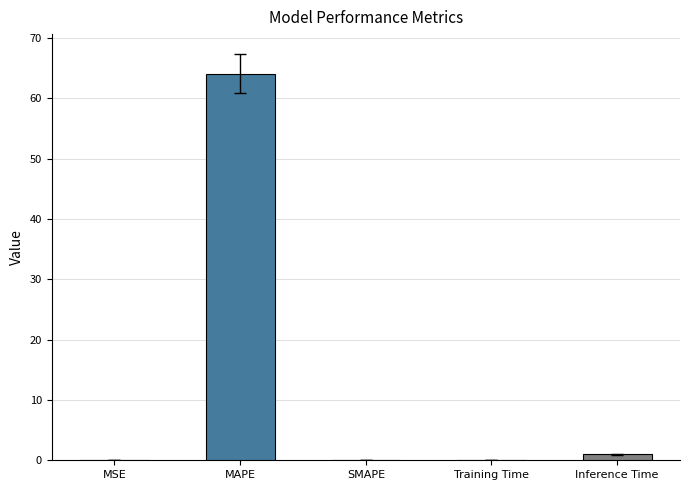

The value at MSE is 0.0. True or false?

True